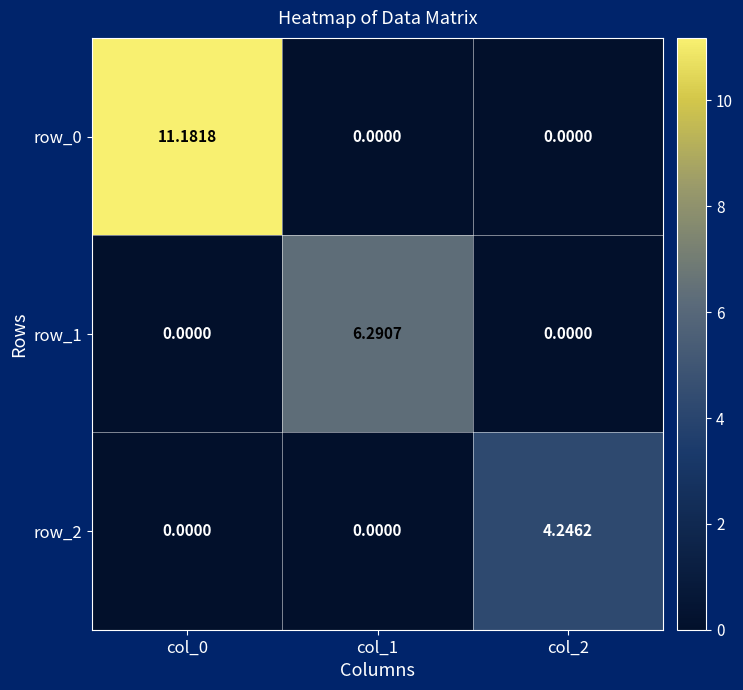

What is the approximate value of row_0 at col_0?

11.2